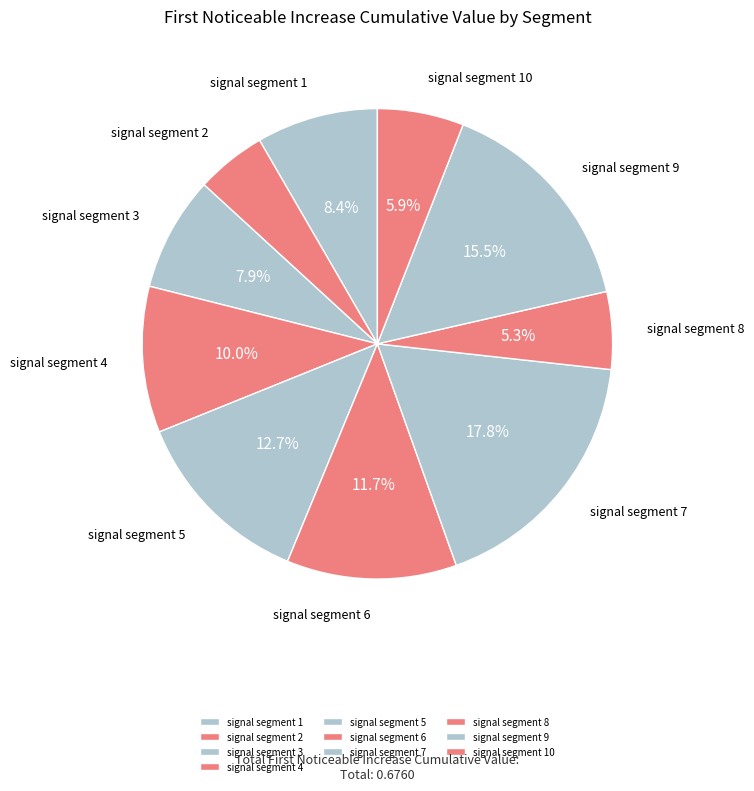

How many segments does this pie chart have?

10